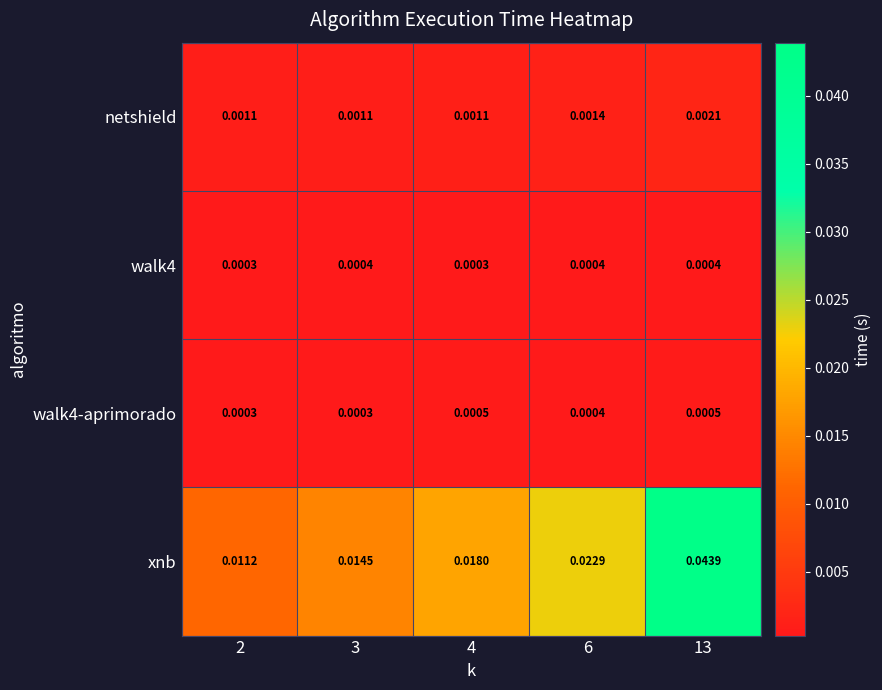

Which series has the largest total across all categories?

xnb